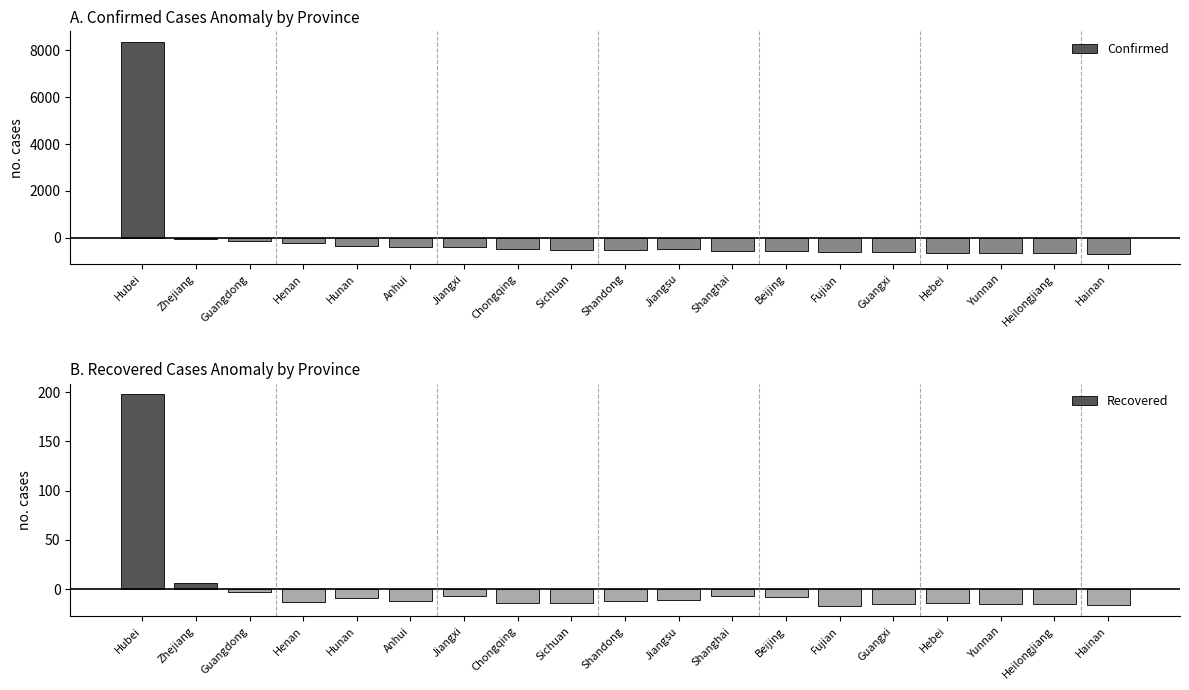

The Confirmed series shows -296.0 at Jiangsu. True or false?

False